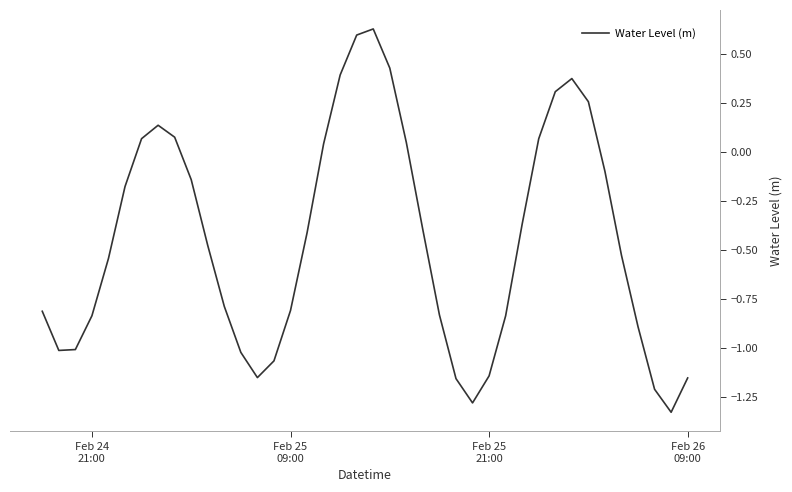

What is the value of the 36th point from the left?

-0.5